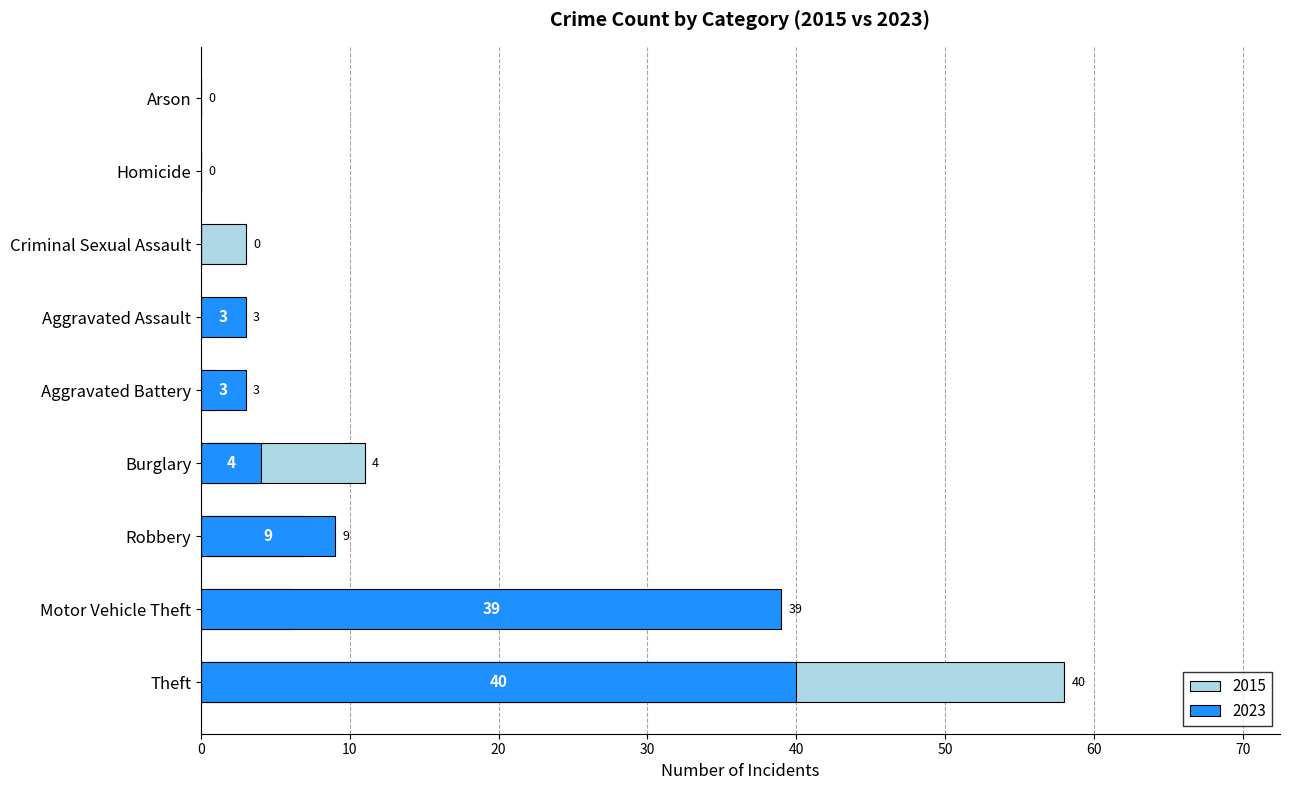

At which label does 2015 reach its peak?

Theft